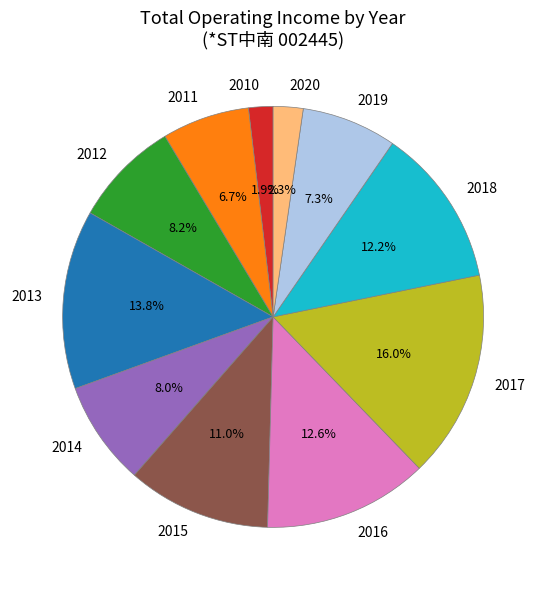

Is there a majority slice in this chart?

No